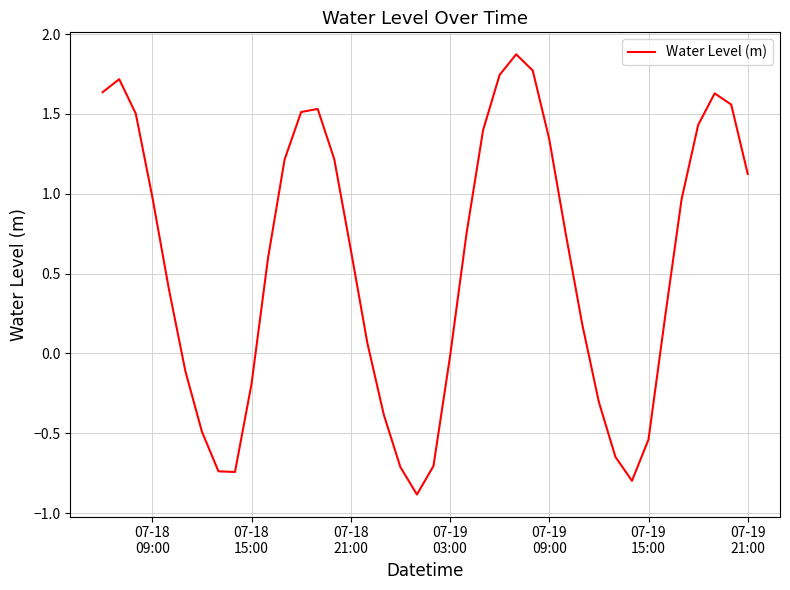

What is the greatest value displayed?

1.9